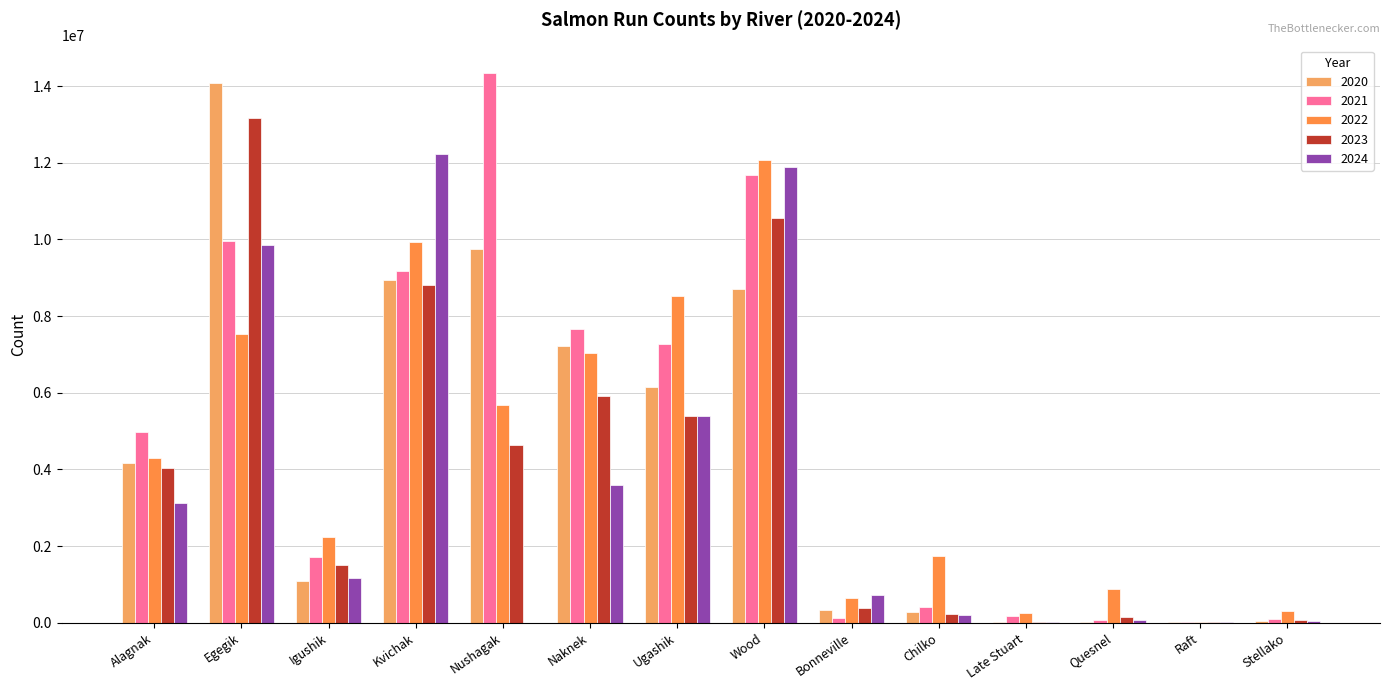

What is the sum of all 2020 values?

60884775.0